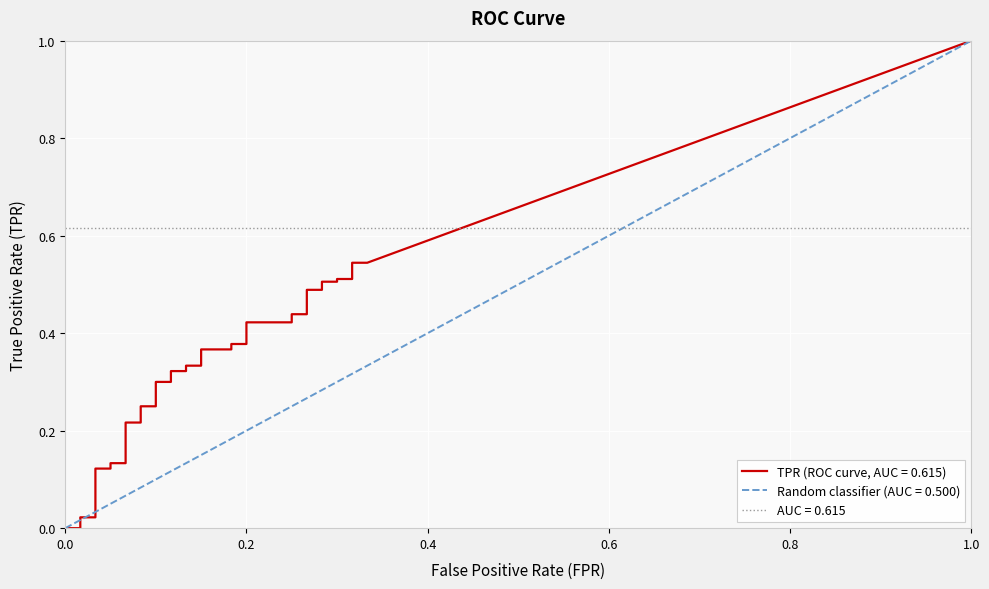

Reading left to right, list all the values displayed in this chart.

fpr: 0.0	0.0	0.0	0.0	0.0	0.0	0.0	0.0	0.0	0.1	0.1	0.1	0.1	0.1	0.1	0.1	0.1	0.1	0.1	0.1	0.1	0.1	0.1	0.1	0.1	0.2	0.2	0.2	0.2	0.2	0.2	0.3	0.3	0.3	0.3	0.3	0.3	0.3	0.3	0.3
tpr: 0.0	0.0	0.0	0.0	0.0	0.1	0.1	0.1	0.1	0.1	0.1	0.1	0.2	0.2	0.2	0.2	0.2	0.2	0.3	0.3	0.3	0.3	0.3	0.3	0.4	0.4	0.4	0.4	0.4	0.4	0.4	0.4	0.5	0.5	0.5	0.5	0.5	0.5	0.5	0.5